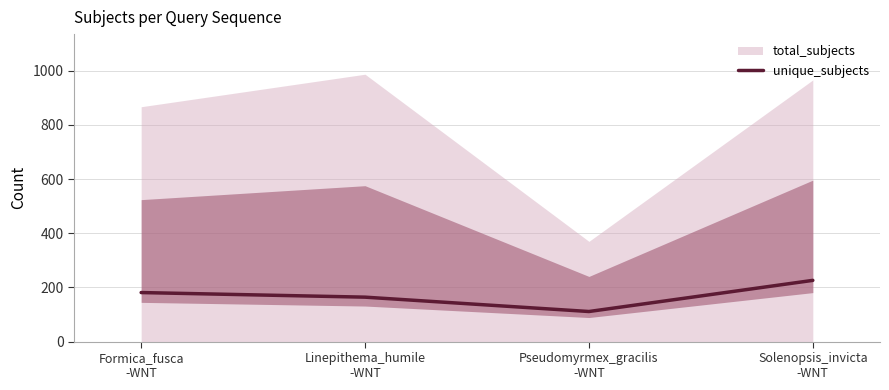

What is the change in value from Formica_fusca
-WNT to Pseudomyrmex_gracilis
-WNT?

-70